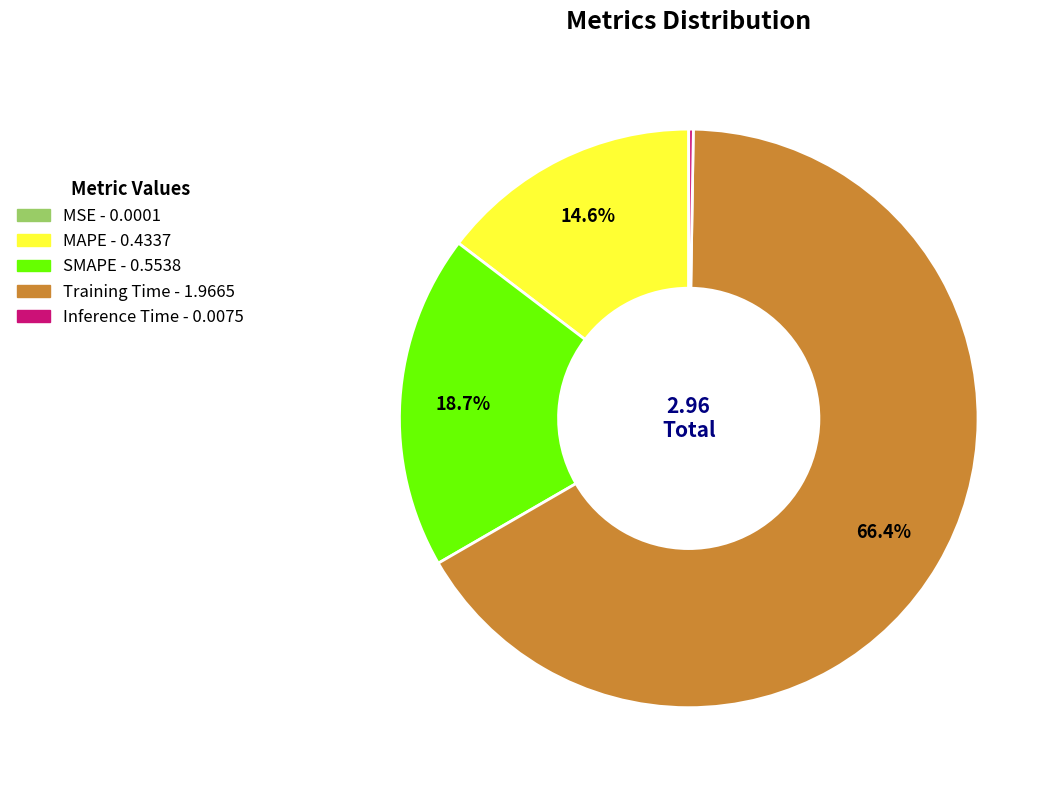

To the nearest percent, what is the difference between the Training Time and MAPE slice percentages?

52%